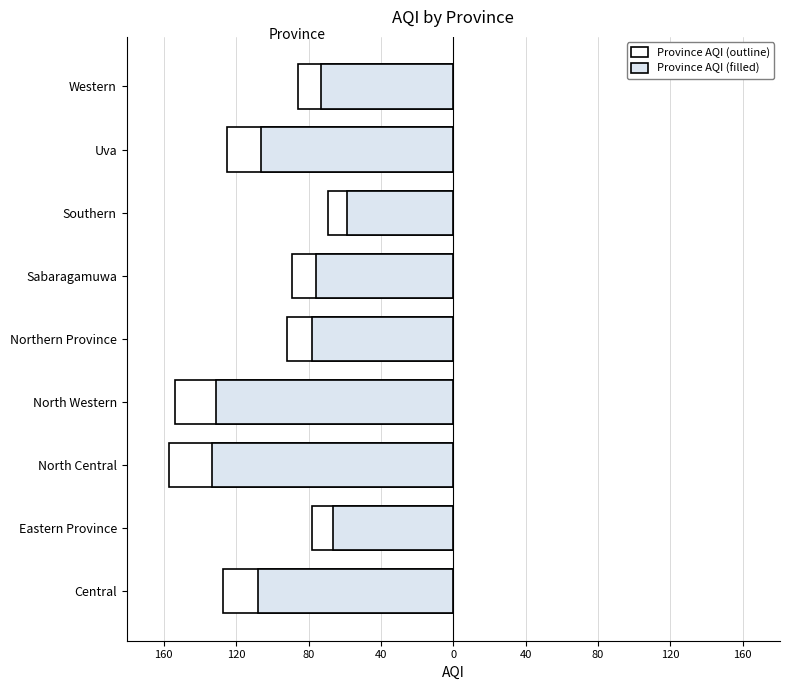

Read the Province AQI (outline) value at Northern Province.

-92.0